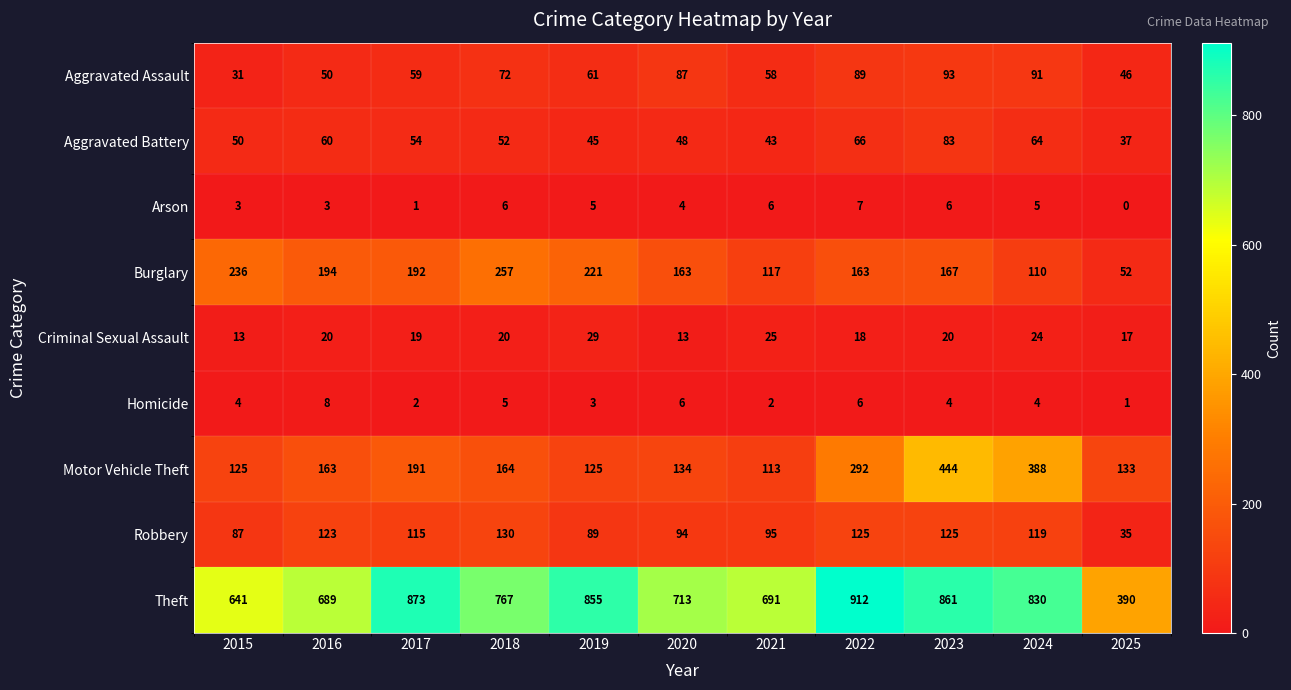

What is the approximate value of Homicide at 2016?

8